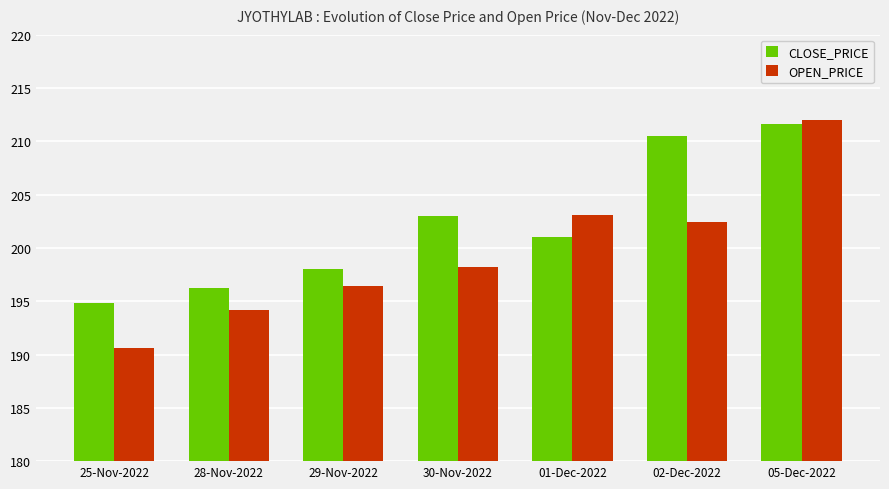

What is the minimum value shown in the chart?

190.6